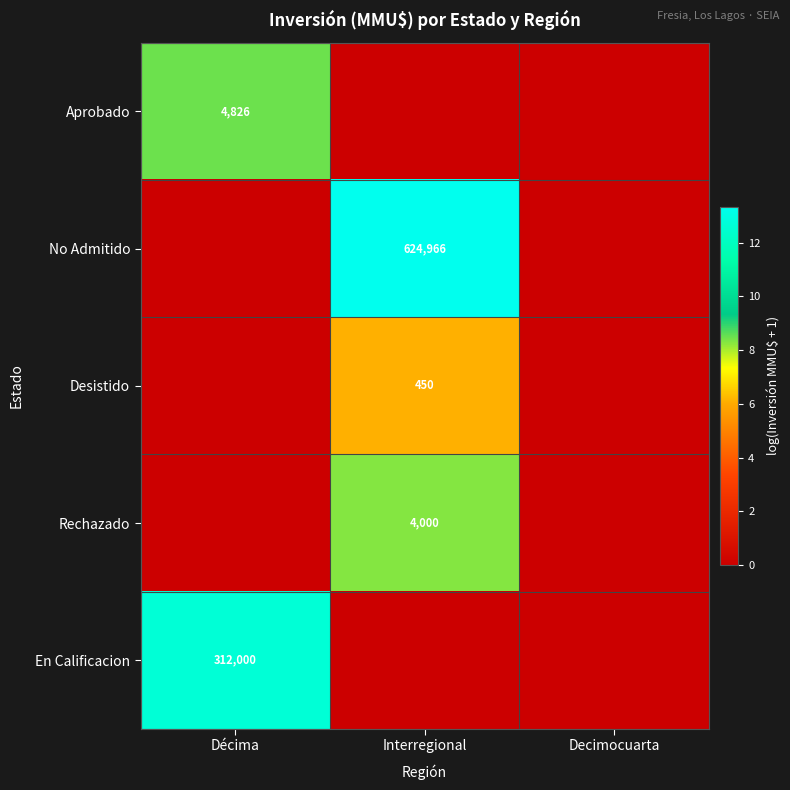

The No Admitido series shows 339149 at Interregional. True or false?

False